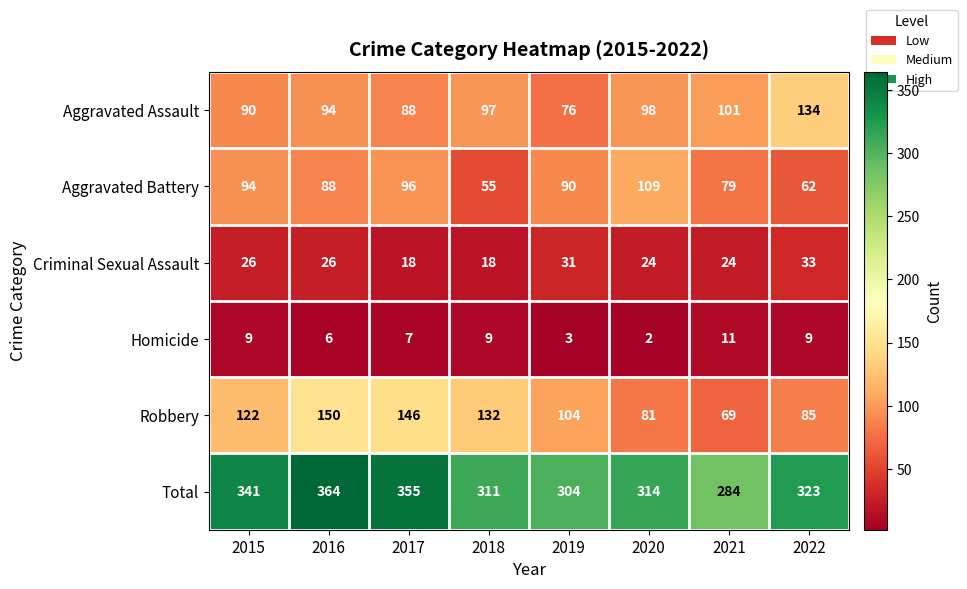

Which label corresponds to the smallest value in the chart?

2020